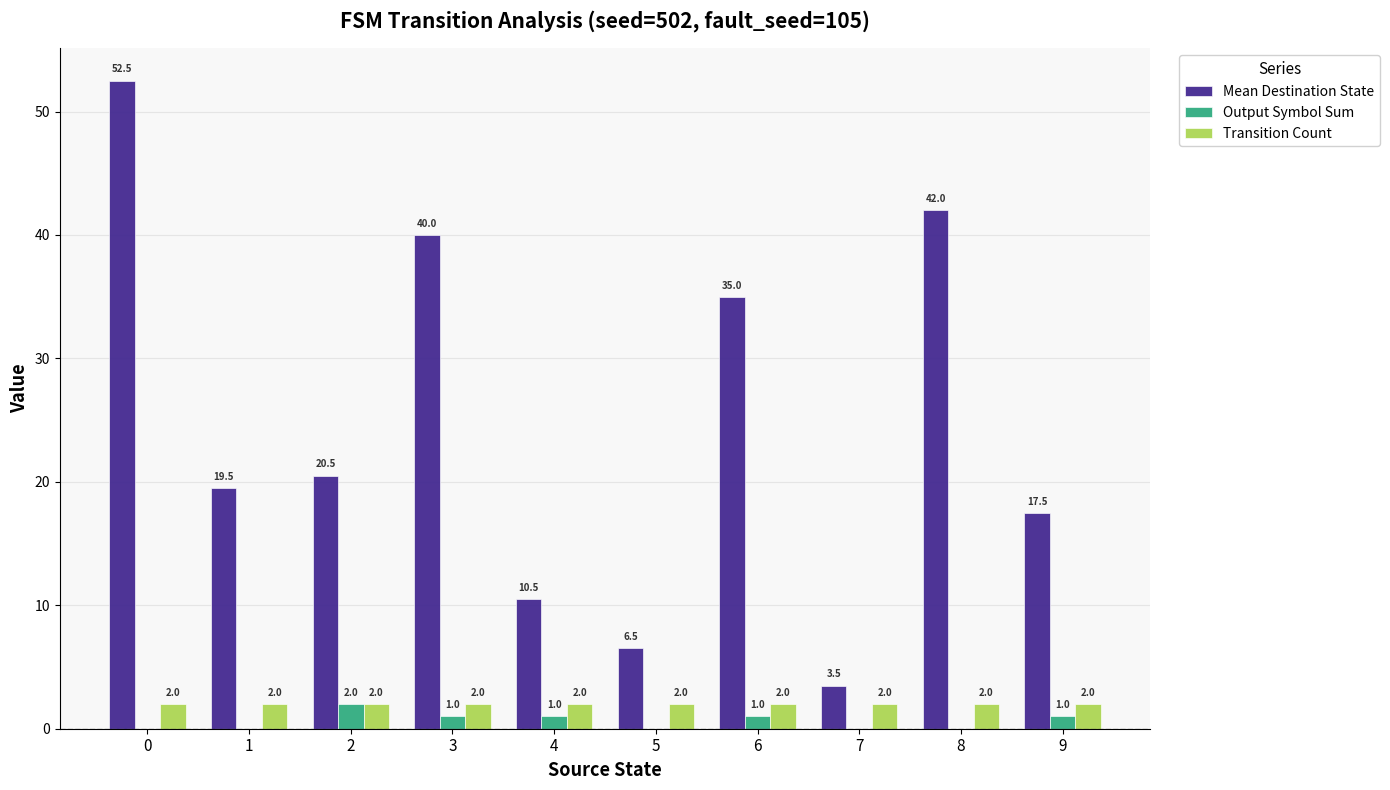

Reading right to left, transcribe all the data shown in this chart.

Mean Destination State: 9=17.5	8=42.0	7=3.5	6=35.0	5=6.5	4=10.5	3=40.0	2=20.5	1=19.5	0=52.5
Output Symbol Sum: 9=1.0	8=0.0	7=0.0	6=1.0	5=0.0	4=1.0	3=1.0	2=2.0	1=0.0	0=0.0
Transition Count: 9=2.0	8=2.0	7=2.0	6=2.0	5=2.0	4=2.0	3=2.0	2=2.0	1=2.0	0=2.0